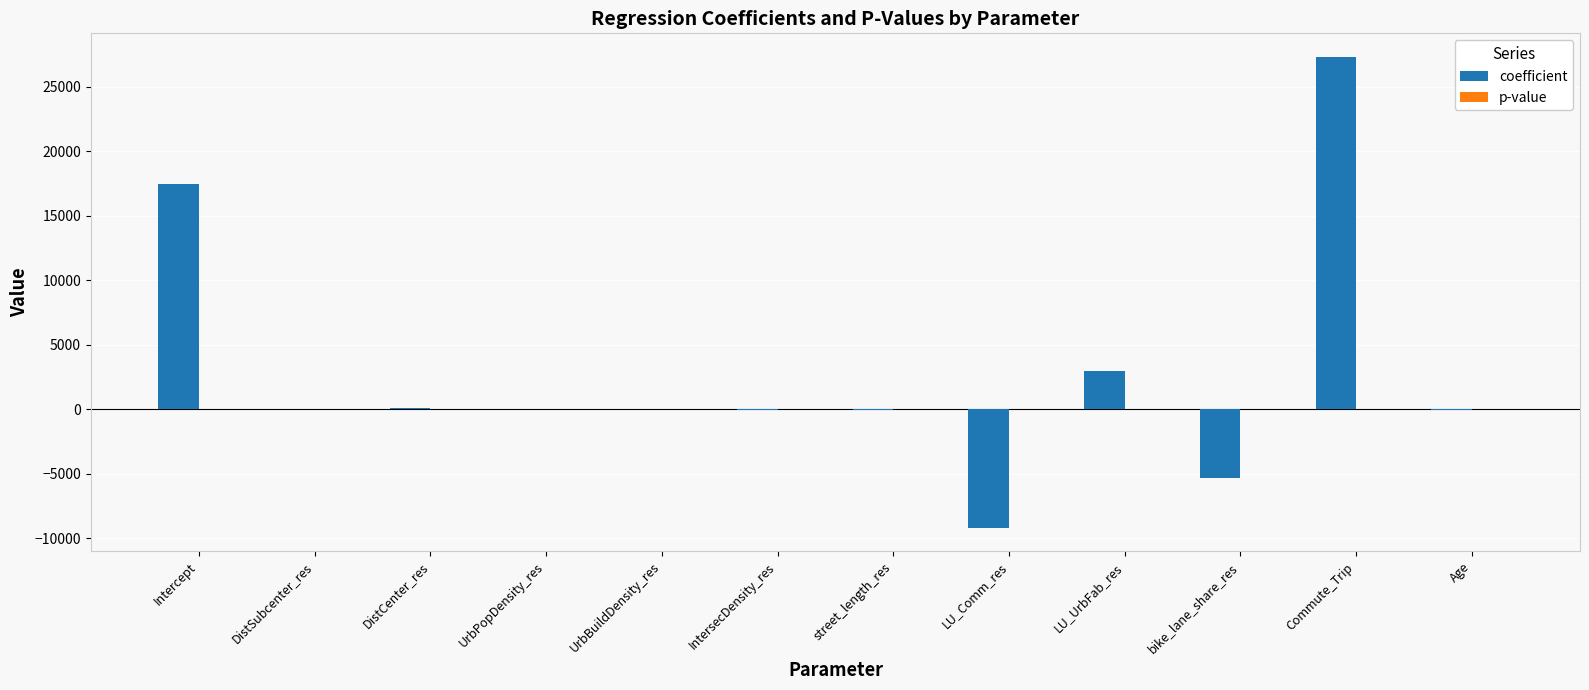

Are the bars grouped side by side (vs. stacked)?

Yes